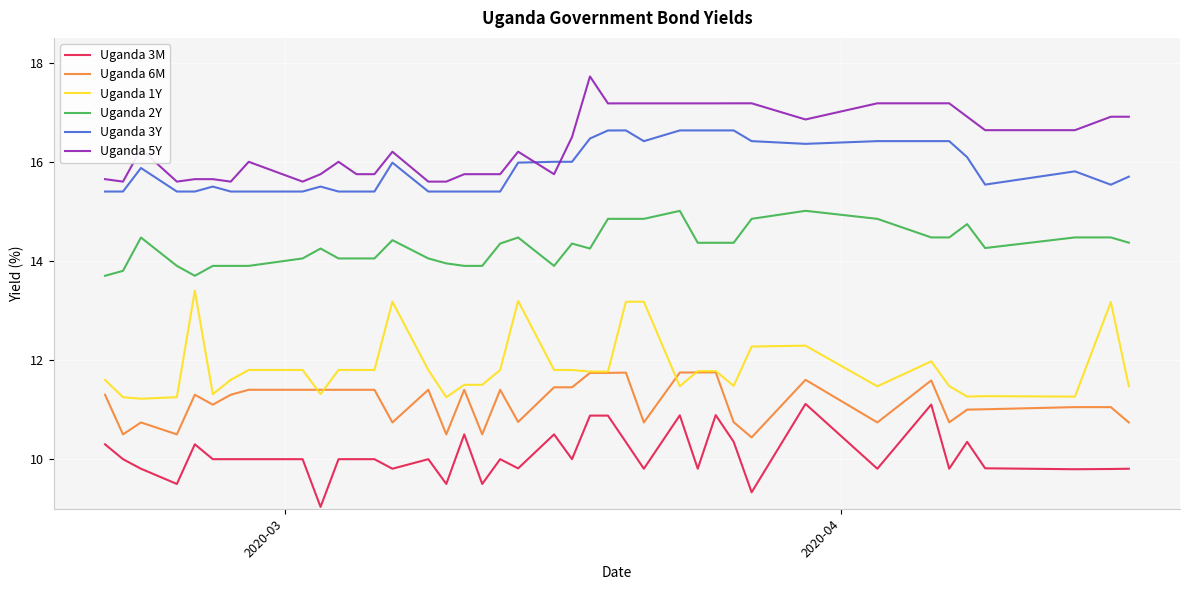

True or false: Uganda 3M and Uganda 6M intersect in this chart.

False